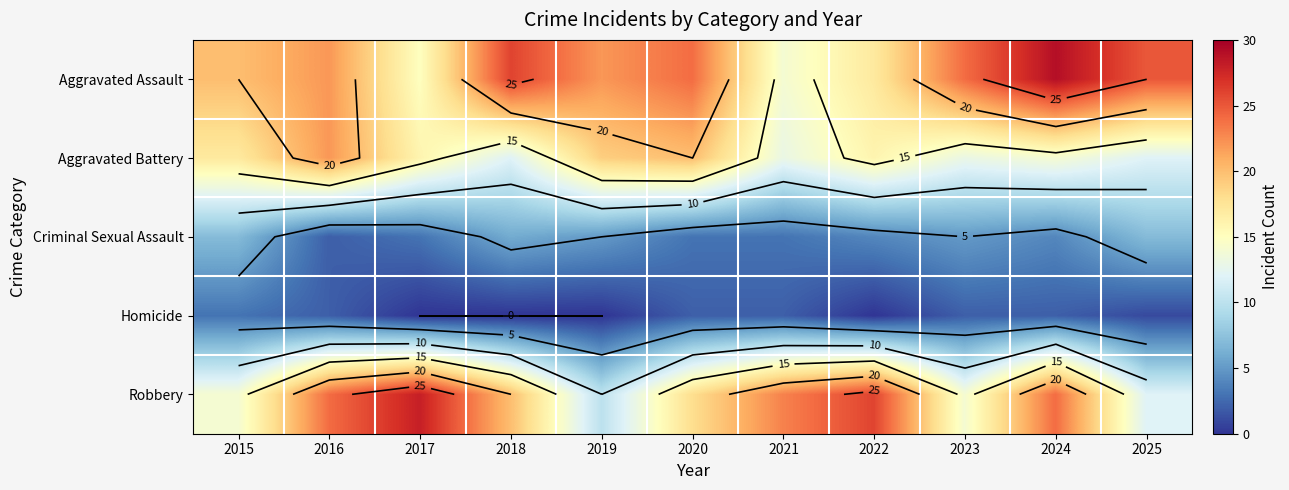

Which series has the largest range (max minus min)?

Robbery